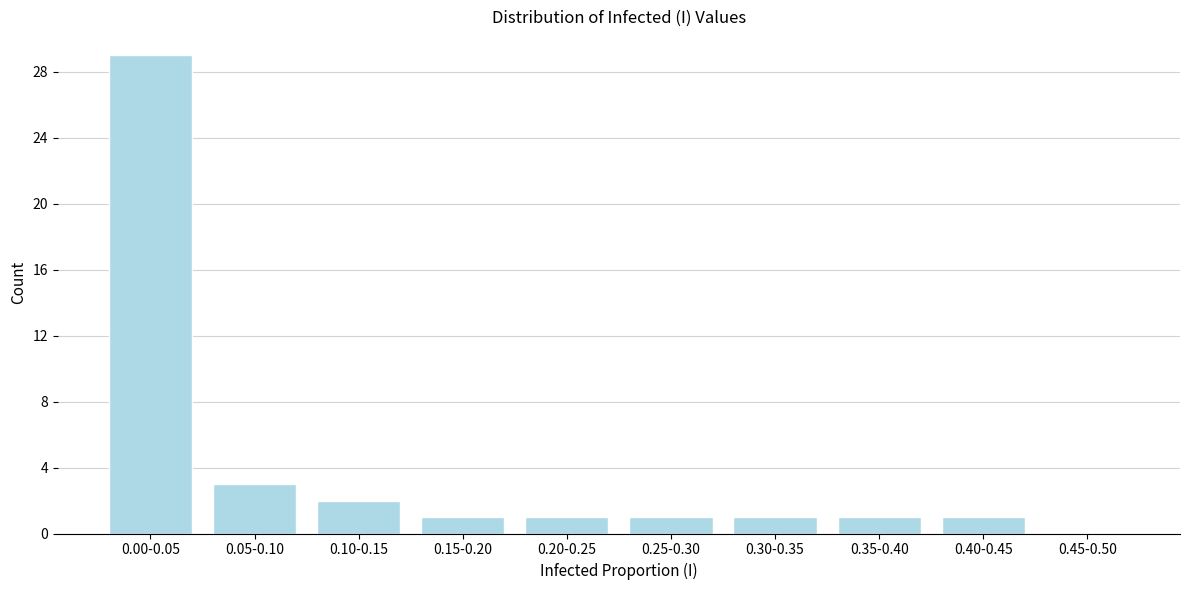

Reading left to right, extract all data points from this chart.

0.00-0.05=29	0.05-0.10=3	0.10-0.15=2	0.15-0.20=1	0.20-0.25=1	0.25-0.30=1	0.30-0.35=1	0.35-0.40=1	0.40-0.45=1	0.45-0.50=0